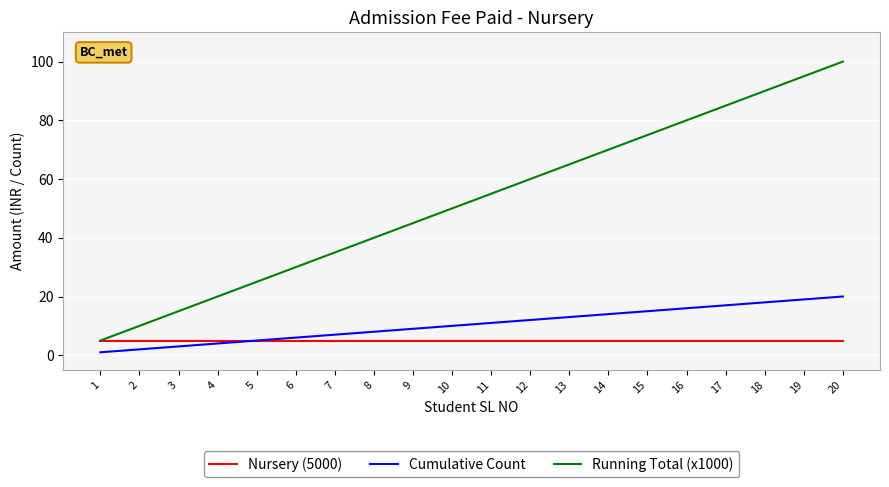

What is the difference between the highest and lowest values at 15?

70